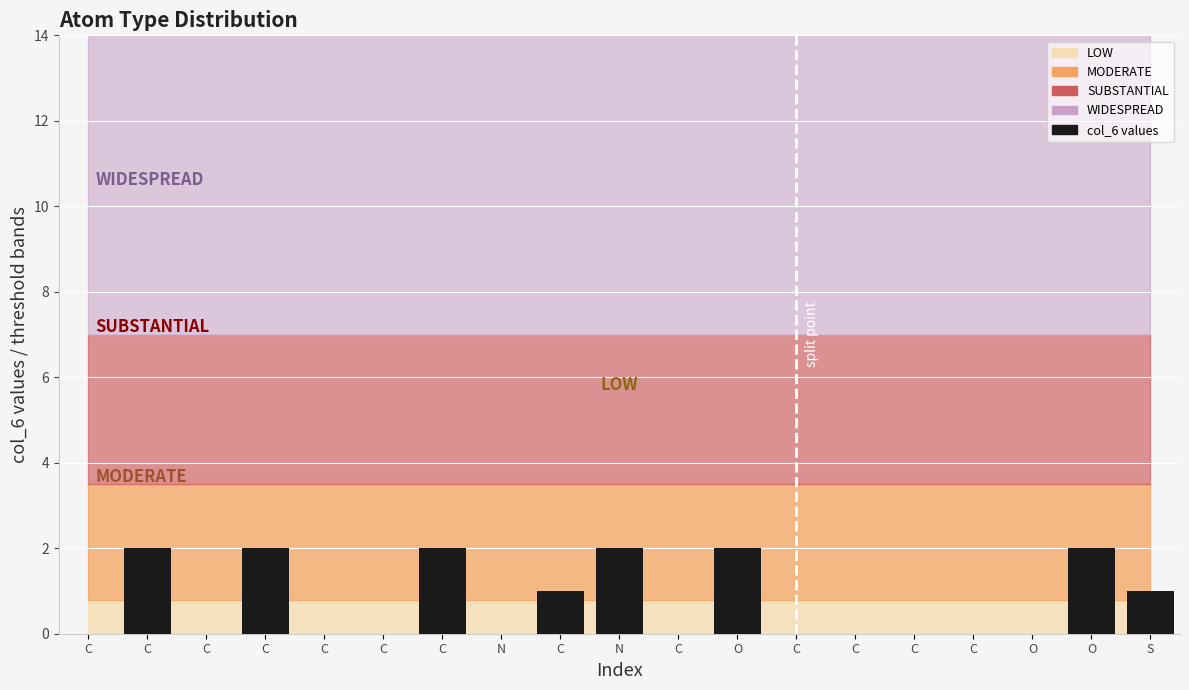

How many categories are shown in the chart?

19